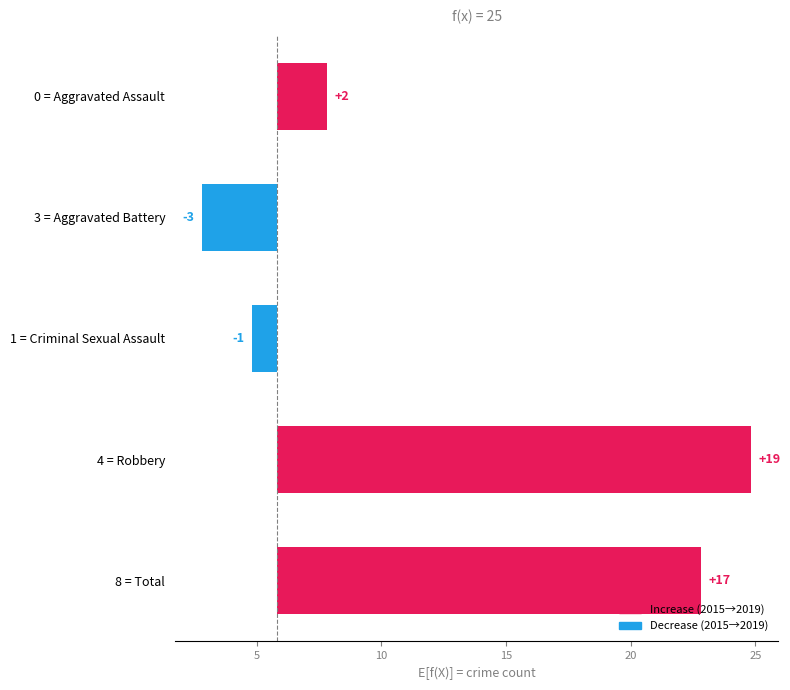

What is the change in value from 4 = Robbery to 8 = Total?

-2